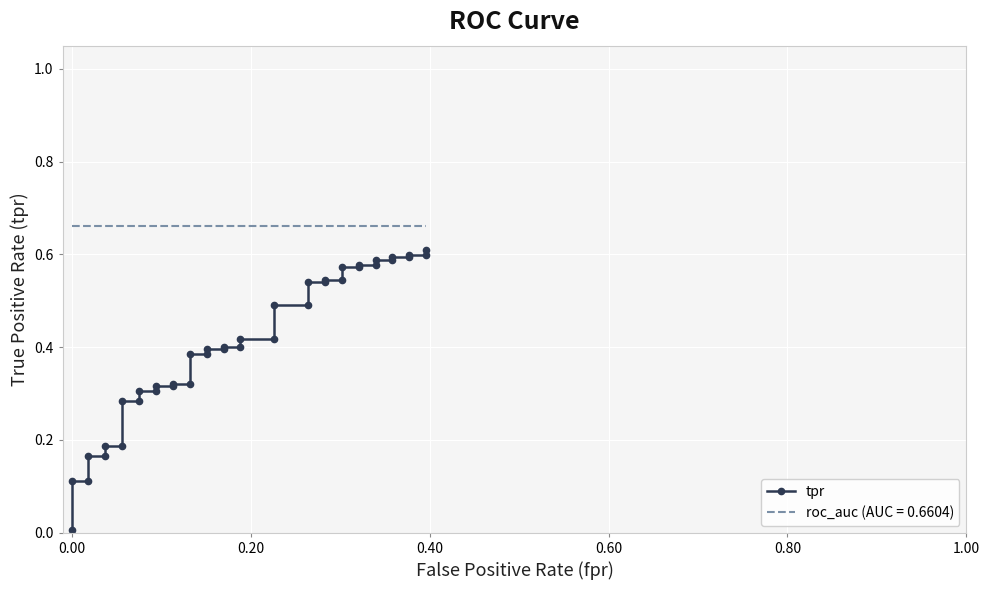

True or false: the data has more than 1 interior local peaks.

False